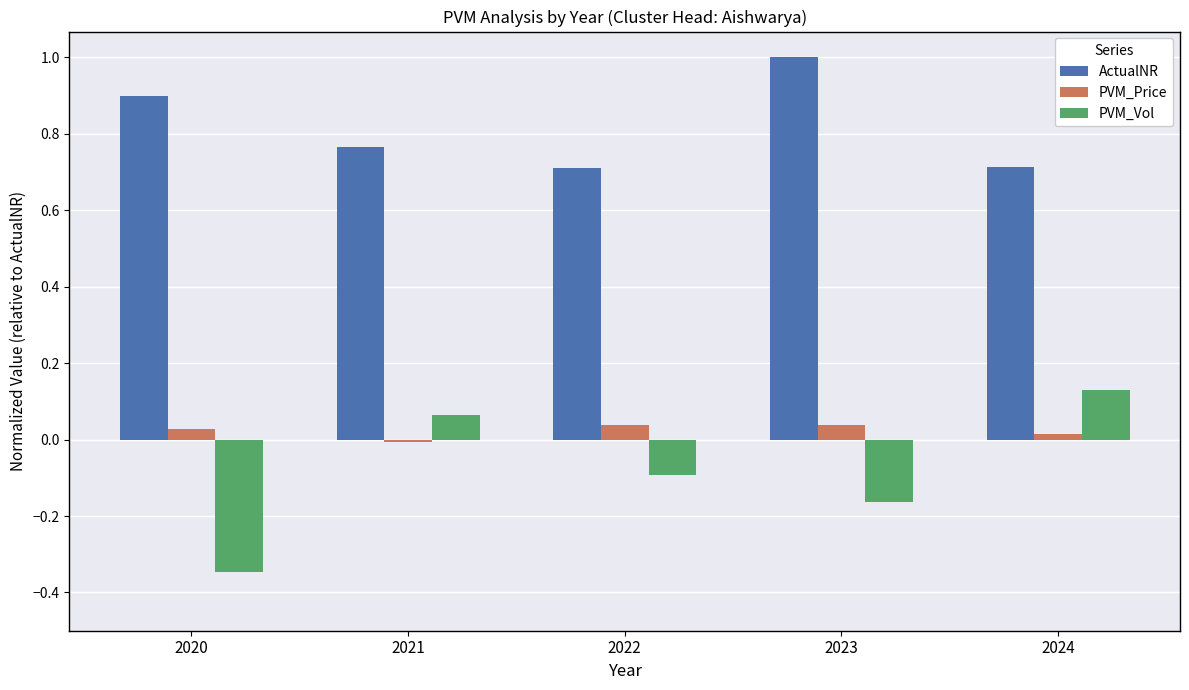

How many data points does each series have?

5